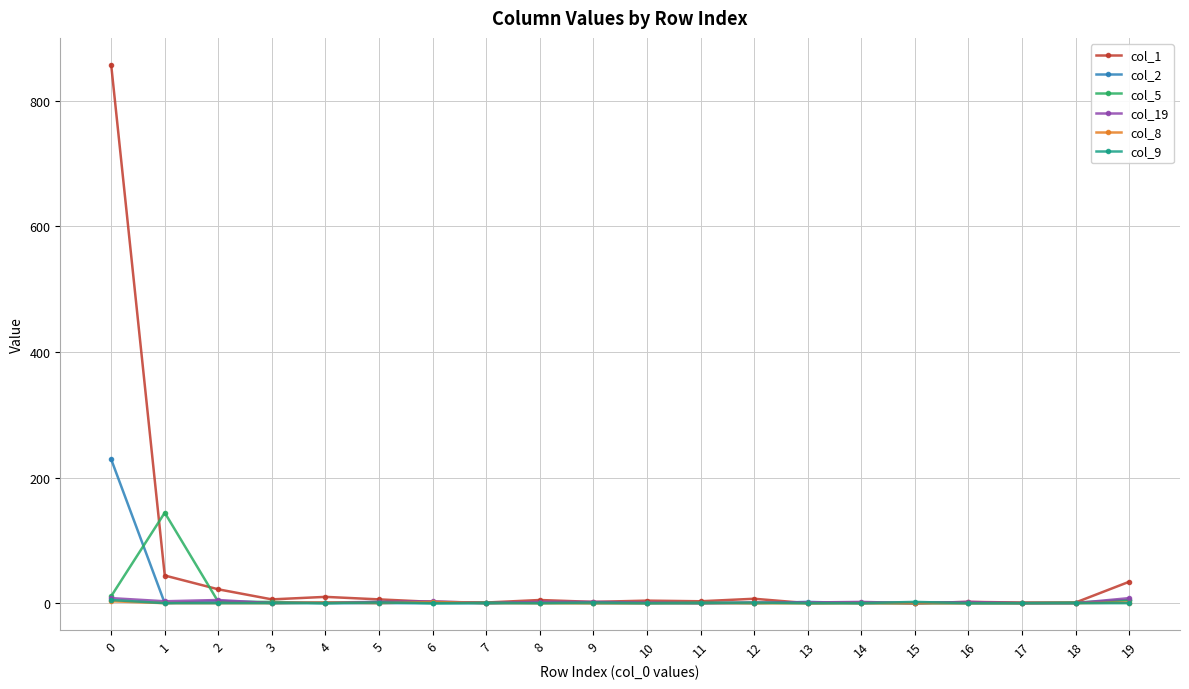

What is the greatest value displayed?

857